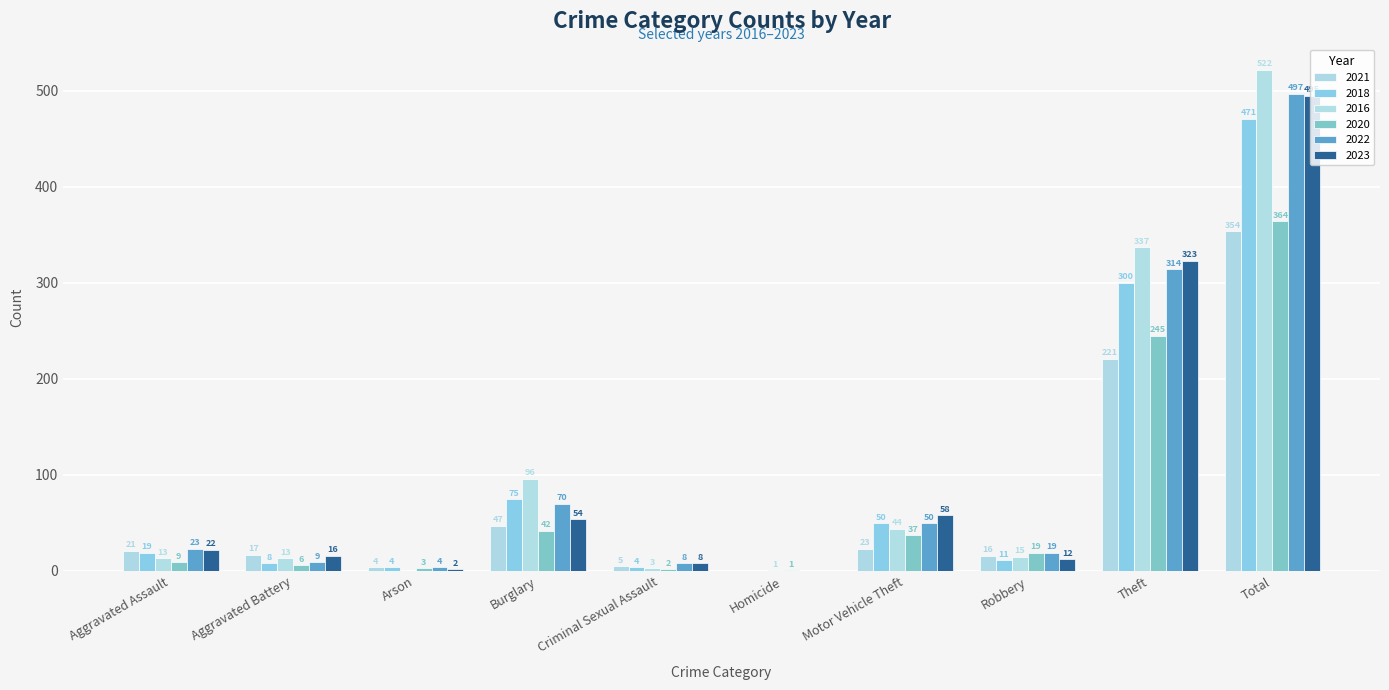

How many groups of bars are there?

10